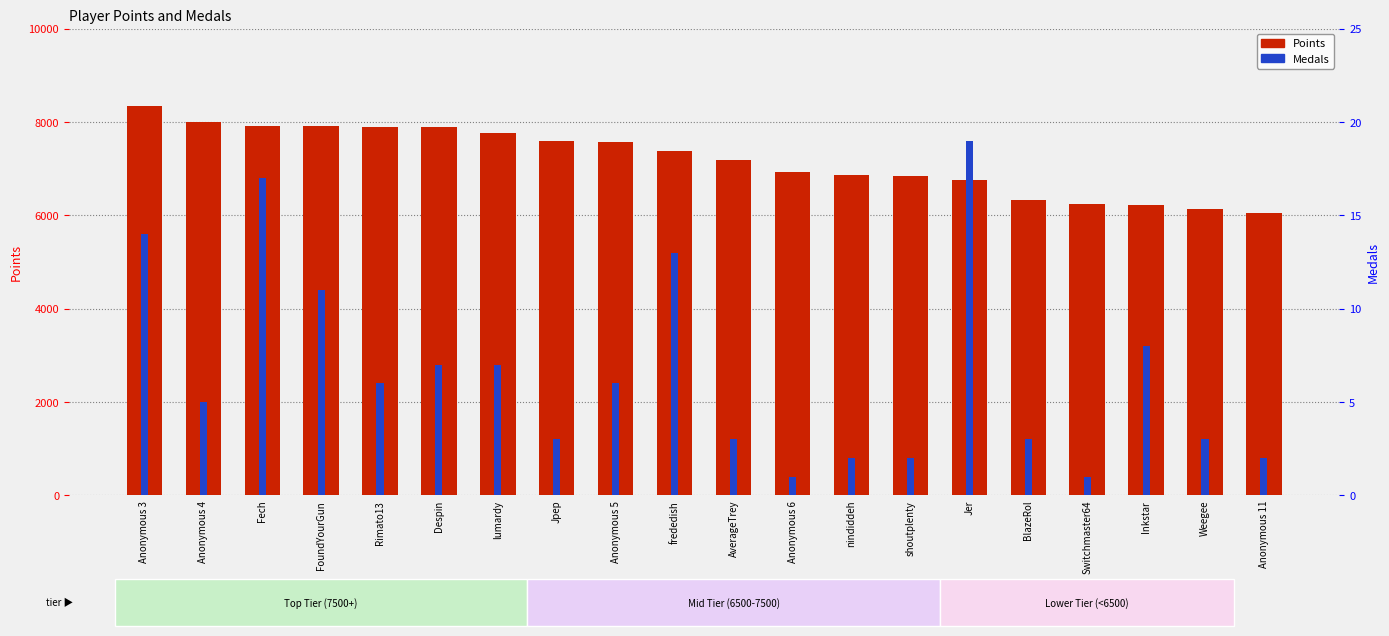

The value of Medals at Anonymous 4 is 3. True or false?

False